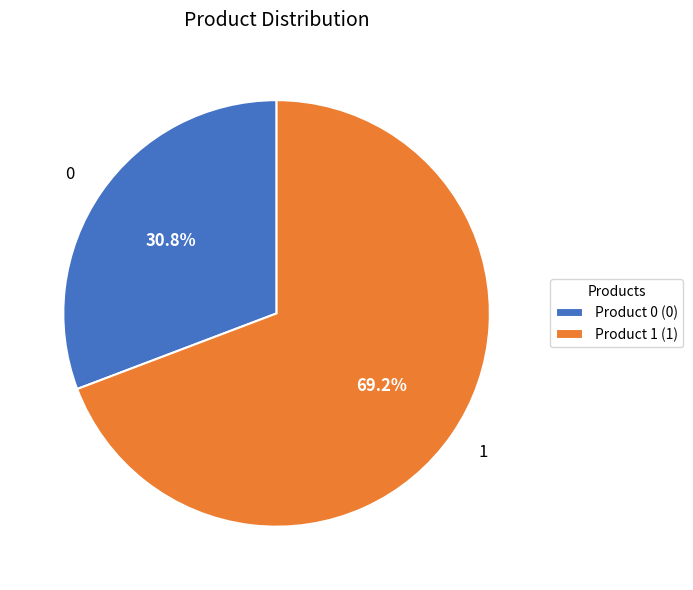

To the nearest percent, what is the average slice percentage?

50%